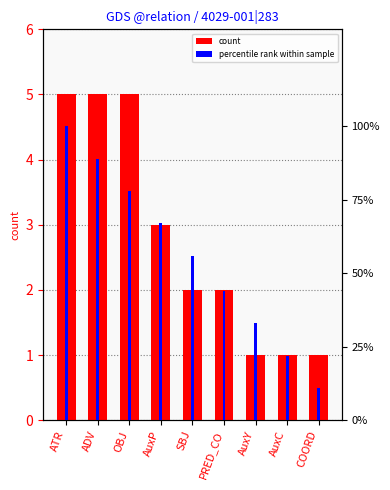

What are all the series names shown in the legend?

count, percentile rank within sample